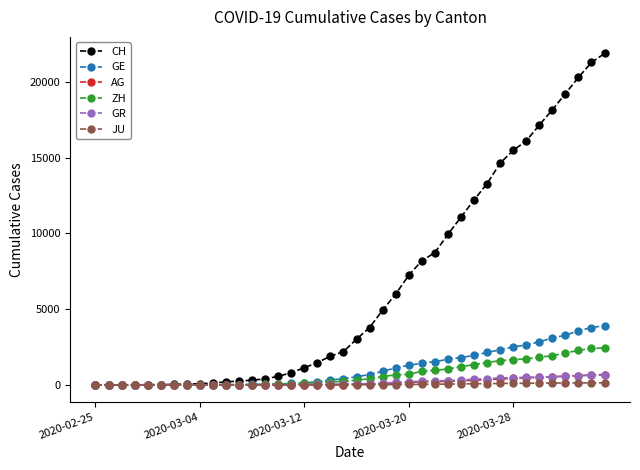

Which series has the largest range (max minus min)?

CH